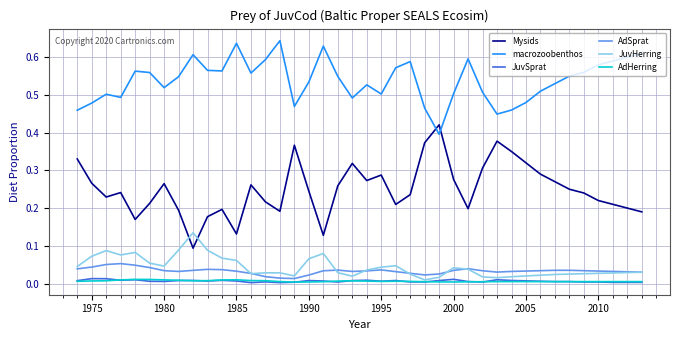

Which series has the largest total across all categories?

macrozoobenthos